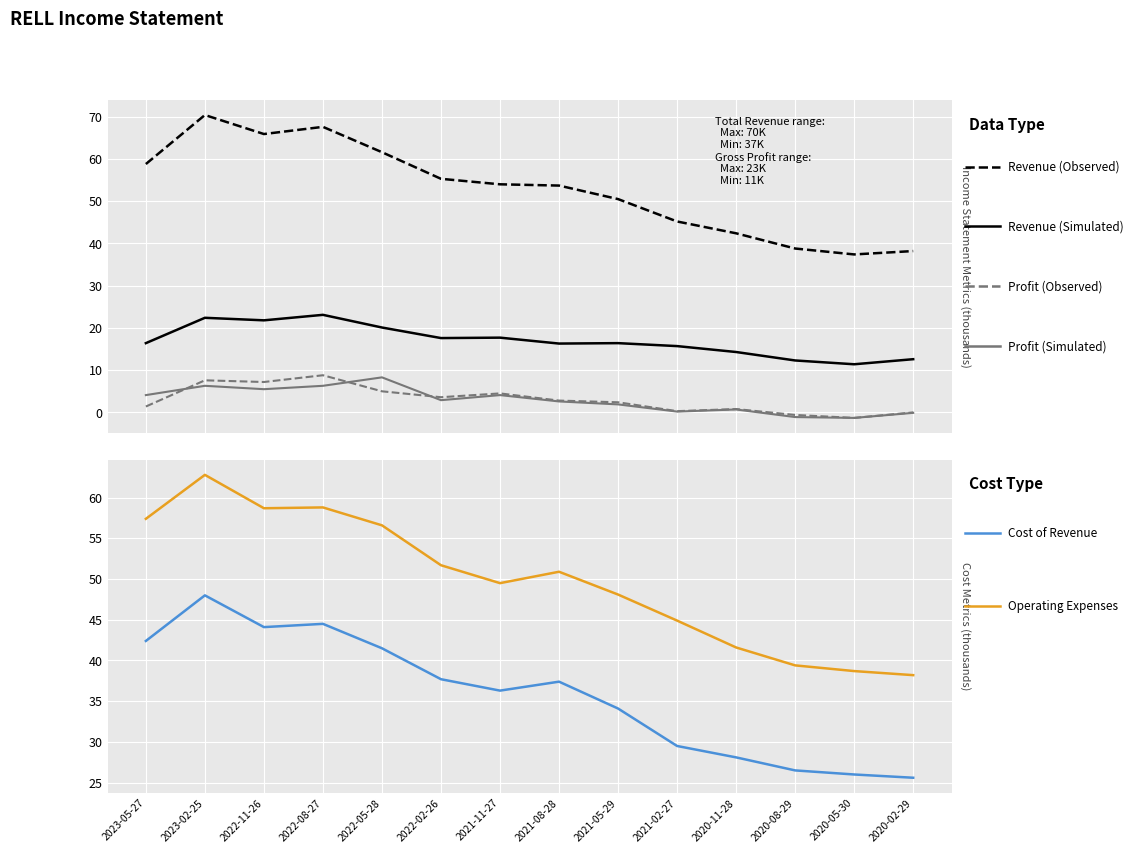

What is the label of the 2nd point from the right?

2020-05-30